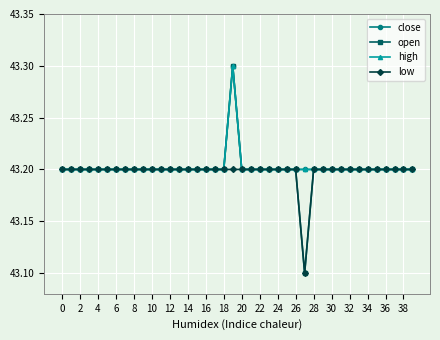

At how many categories does at least one series exceed 43?

40